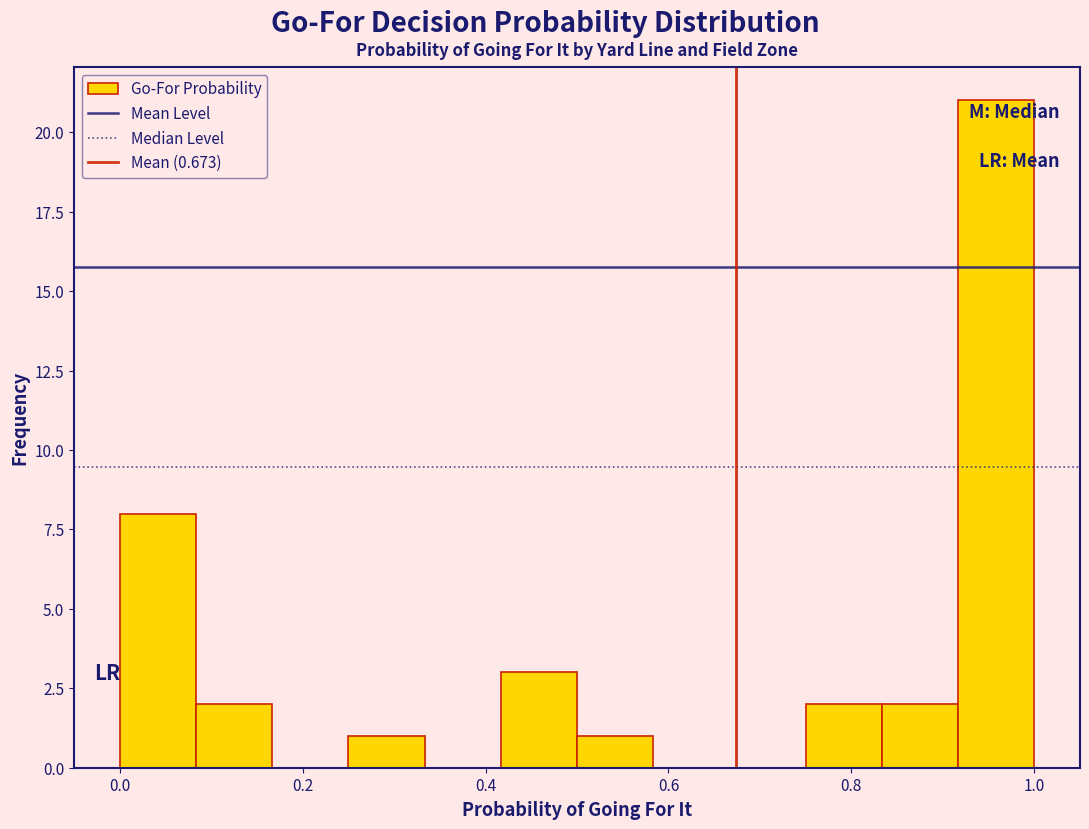

Reading left to right, transcribe this chart: for each bar, give the range it covers on the x-axis and its height. Neither the bar edges nor the heights are printed on the chart, so give them approximately, as read against the axes.

0.00 to 0.08: 8
0.08 to 0.16: 2
0.16 to 0.26: 0
0.26 to 0.34: 1
0.34 to 0.42: 0
0.42 to 0.50: 3
0.50 to 0.58: 1
0.58 to 0.66: 0
0.66 to 0.76: 0
0.76 to 0.84: 2
0.84 to 0.92: 2
0.92 to 1.00: 21